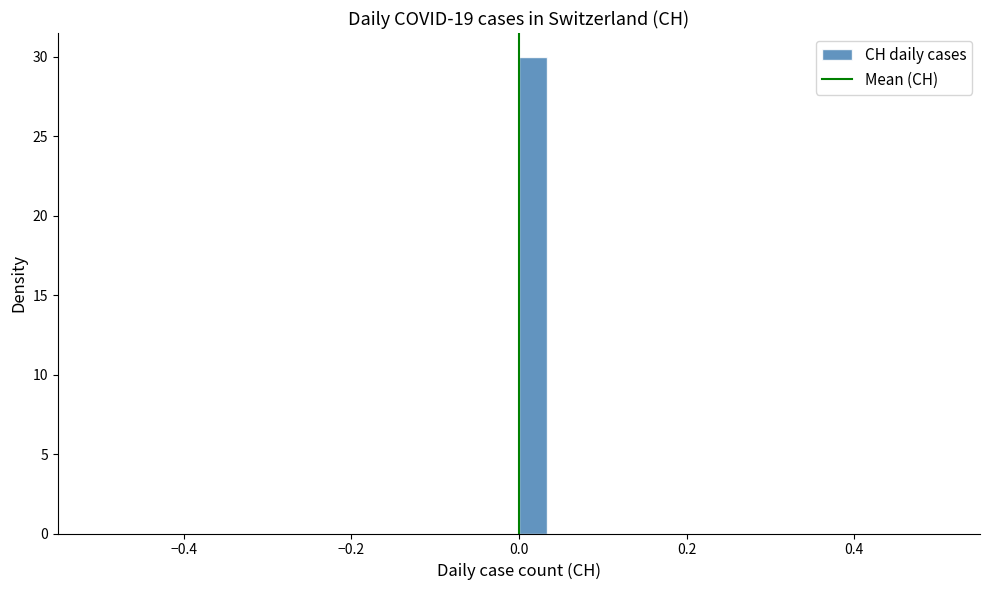

Read against the x-axis, roughly where is the centre of the tallest bar?

0.02